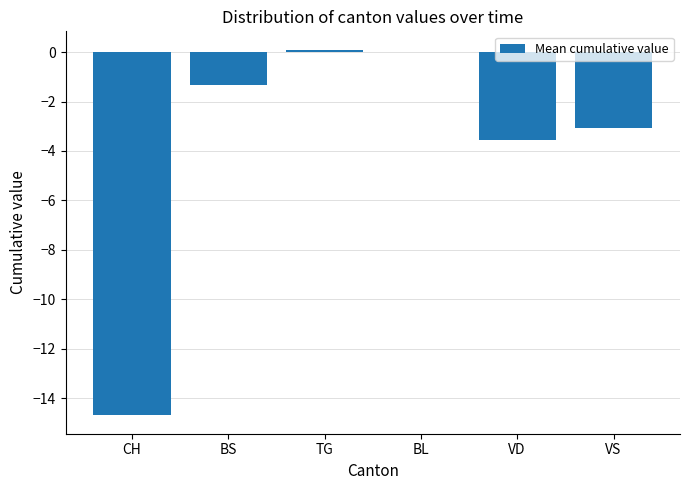

The chart shows a value of -2.0 at VS. True or false?

False